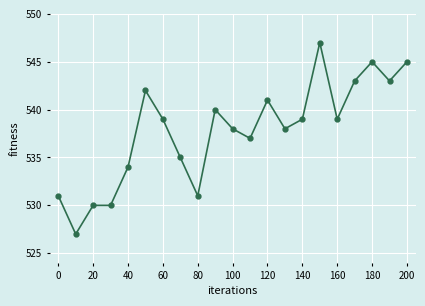

What is the sum of all values?

11294